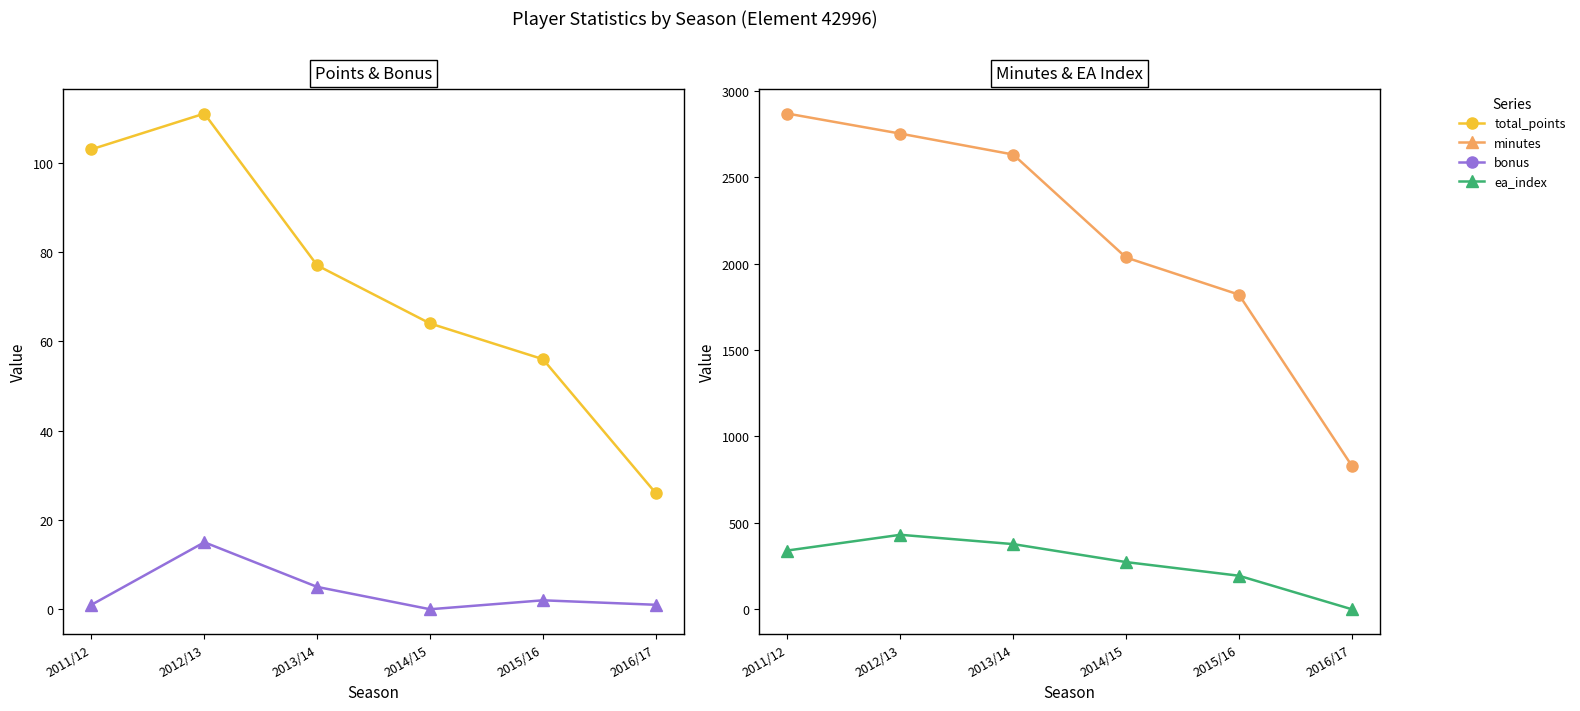

Between 2012/13 and 2015/16, which series saw the biggest shift?

minutes